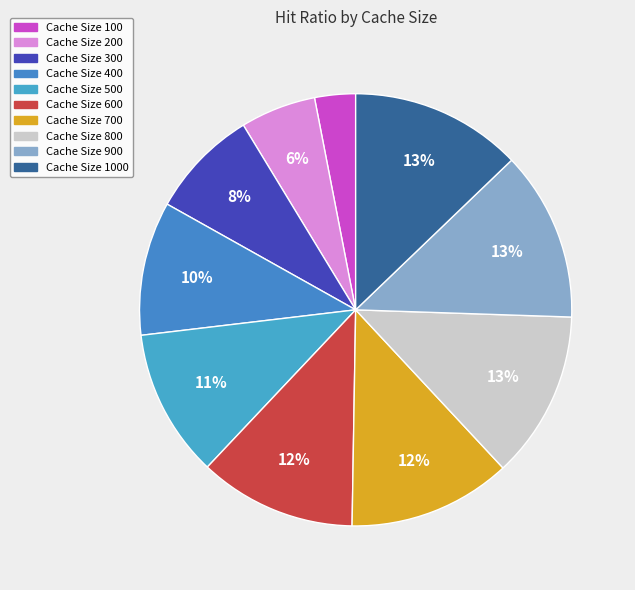

Which slice is the largest?

1000